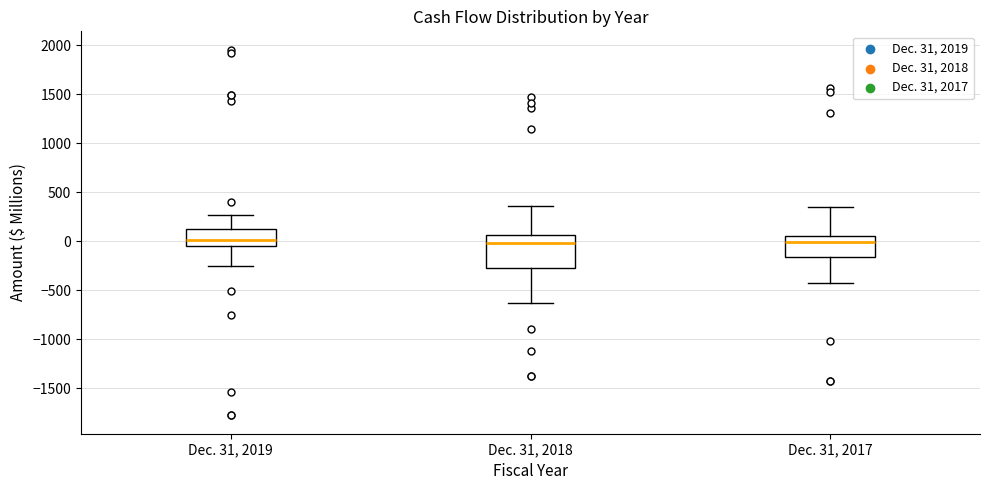

Reading left to right, transcribe this box plot: for each box, give where its median line is, the range the box spans, and where its two whiskers end, as read against the y-axis. The values are not printed on the chart, so give them approximately, as read against the axis.

Dec. 31, 2019: median 0, box -50 to 100, whiskers -250 to 250
Dec. 31, 2018: median 0, box -250 to 50, whiskers -650 to 350
Dec. 31, 2017: median 0, box -150 to 50, whiskers -450 to 350